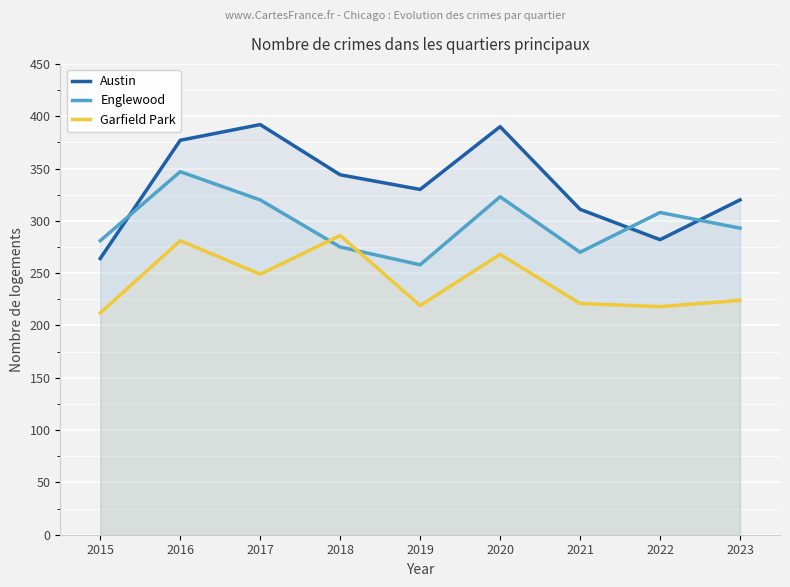

Is the value of Garfield Park at 2020 greater than the value of Austin at 2016?

No